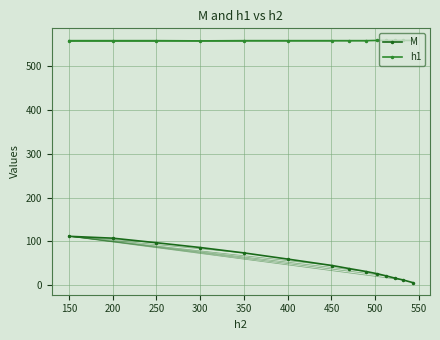

List the labels in order of M value, largest first.

150, 200, 250, 300, 350, 400, 451, 470, 490, 502, 512, 523, 532, 543